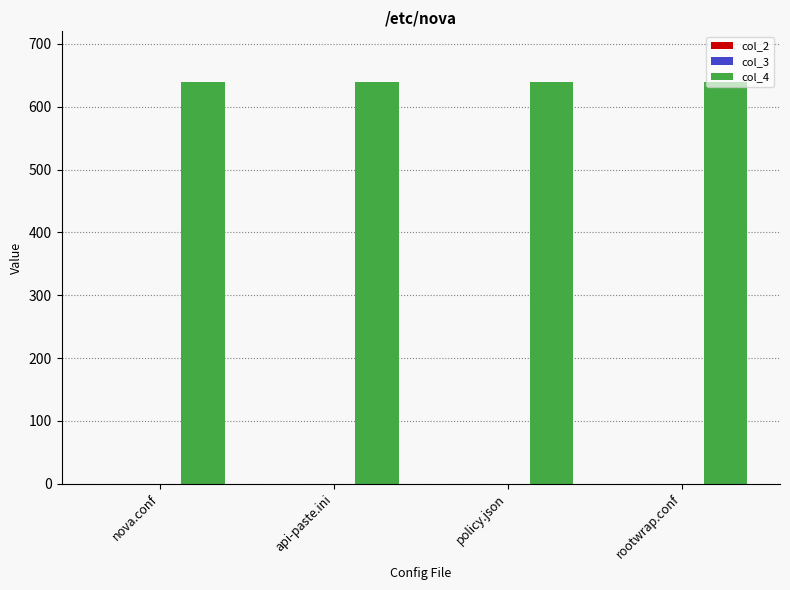

Rank the series by their maximum value, from highest to lowest.

col_4, col_2, col_3